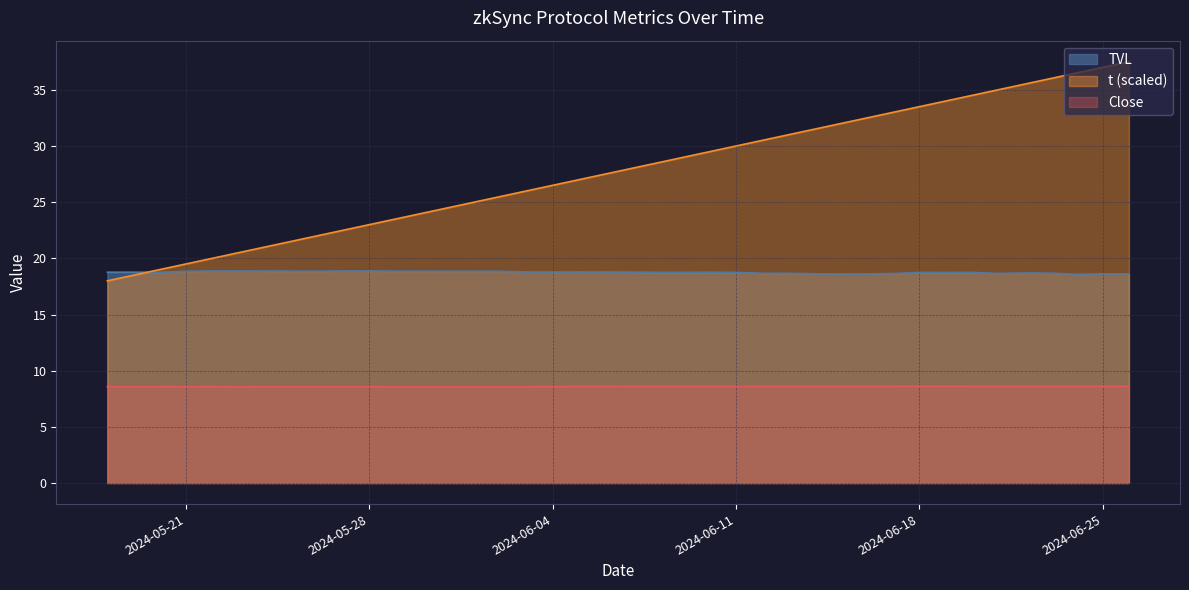

Is the value of Close at 2024-05-25 greater than the value of t at 2024-05-20?

No